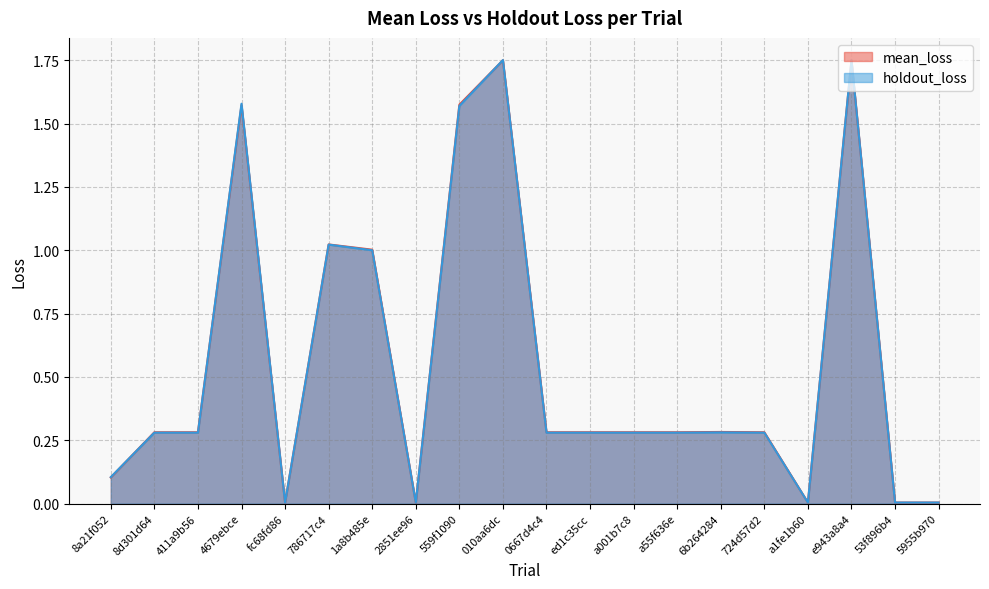

At which label is mean_loss closest to 0?

fc68fd86